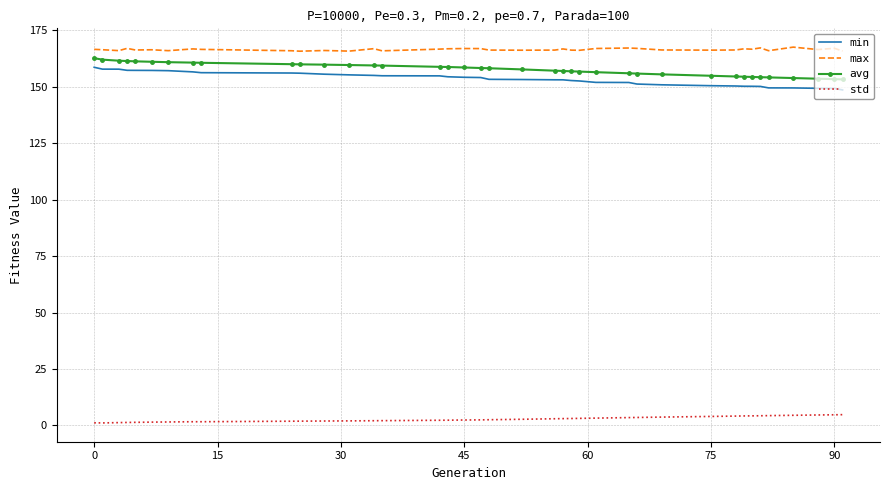

True or false: std and max cross at least once.

False